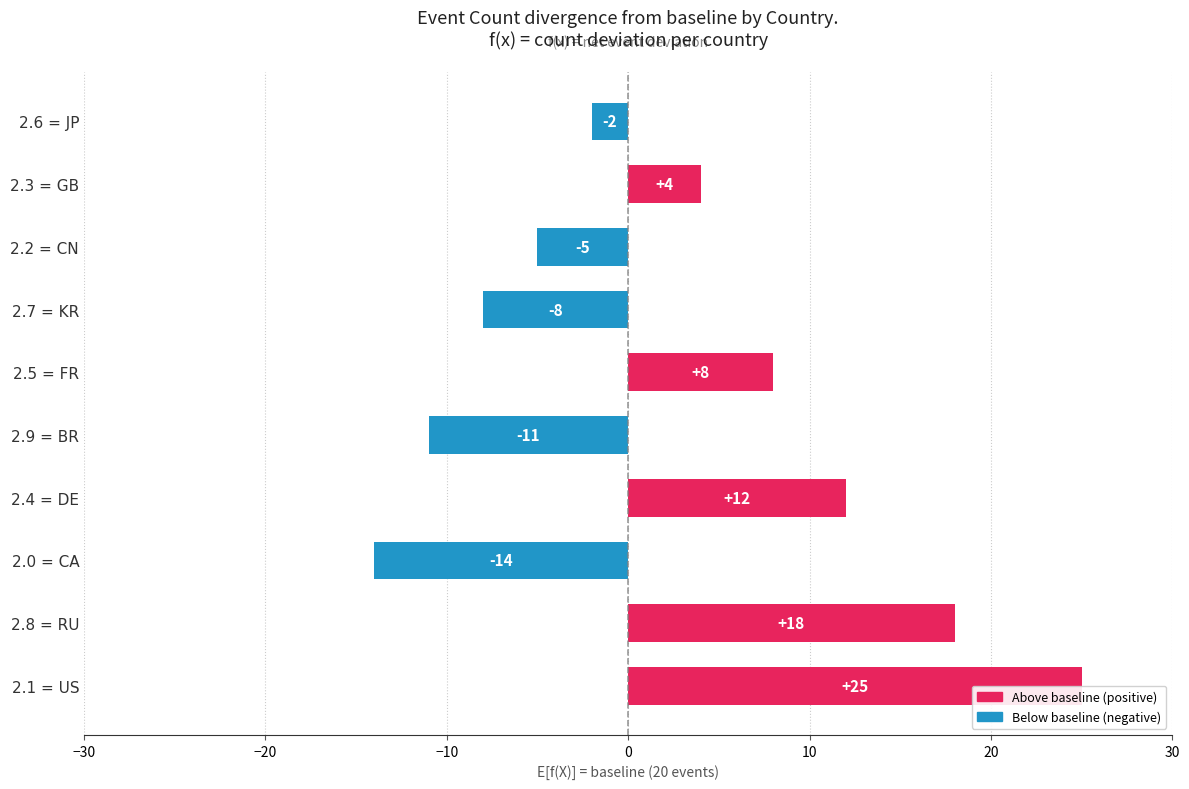

True or false: the data shows 67 at RU.

False